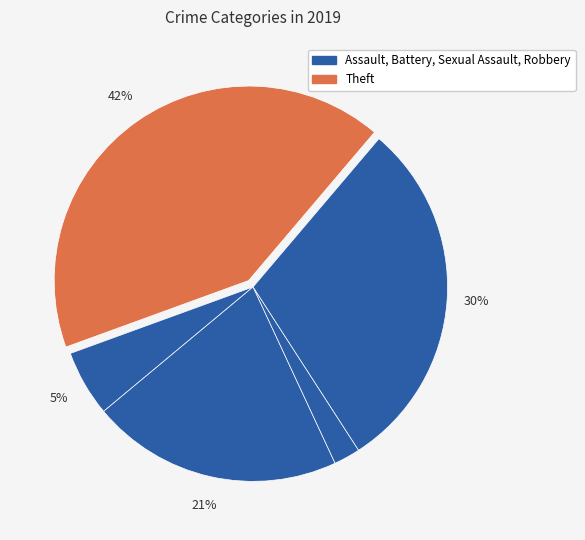

How many slices are in this pie chart?

5